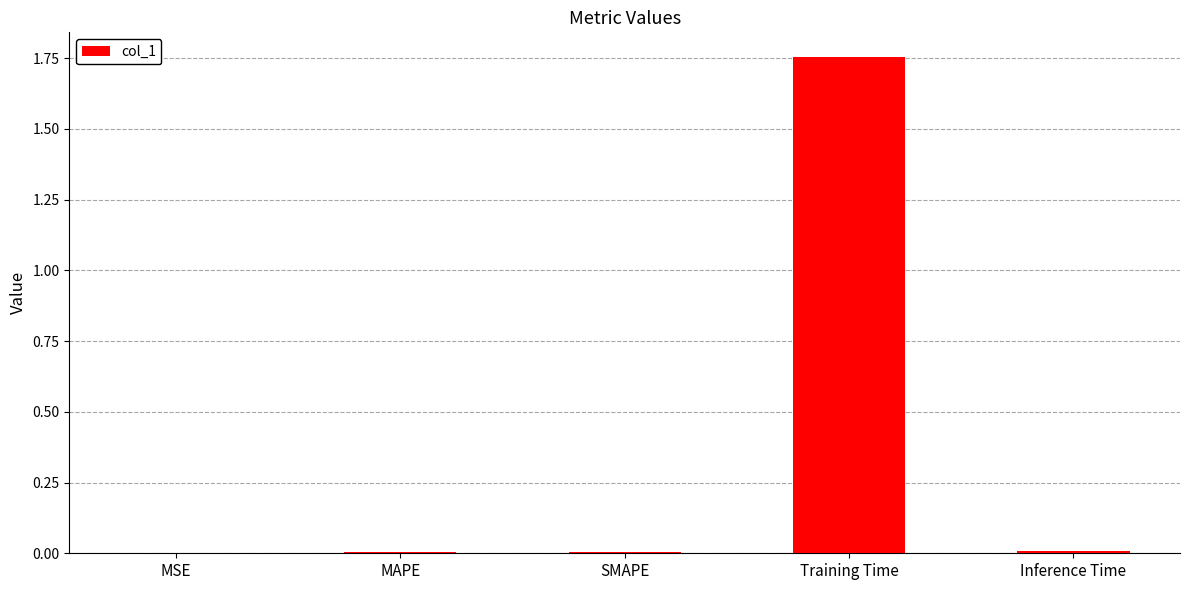

Which category has the highest value across all series?

Training Time